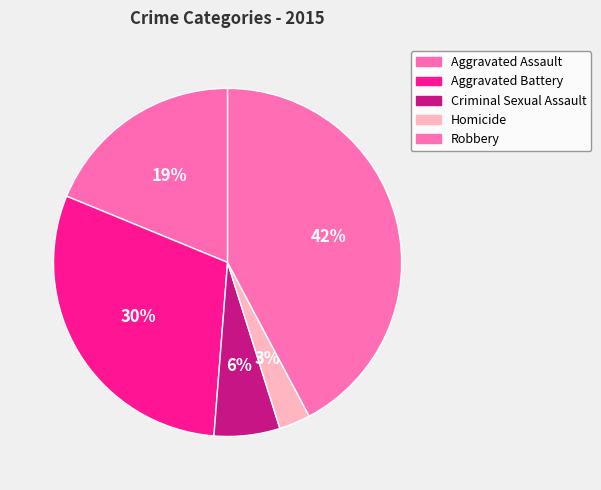

How many slices are in this pie chart?

5